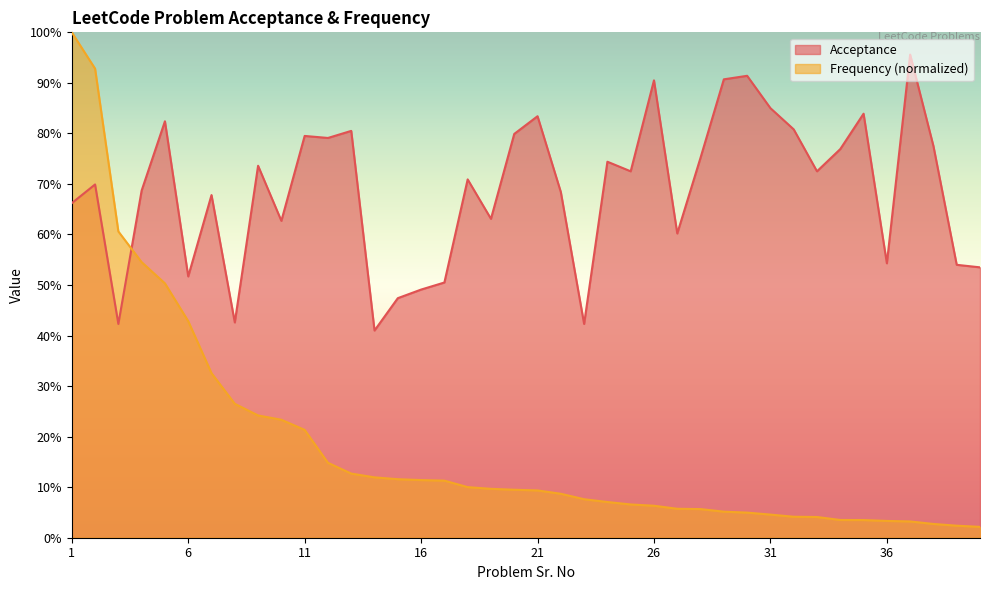

Which category has the highest value in the Acceptance series?

37